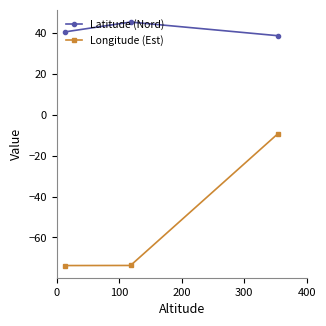

What is the average value of the Longitude (Est) series?

-52.2